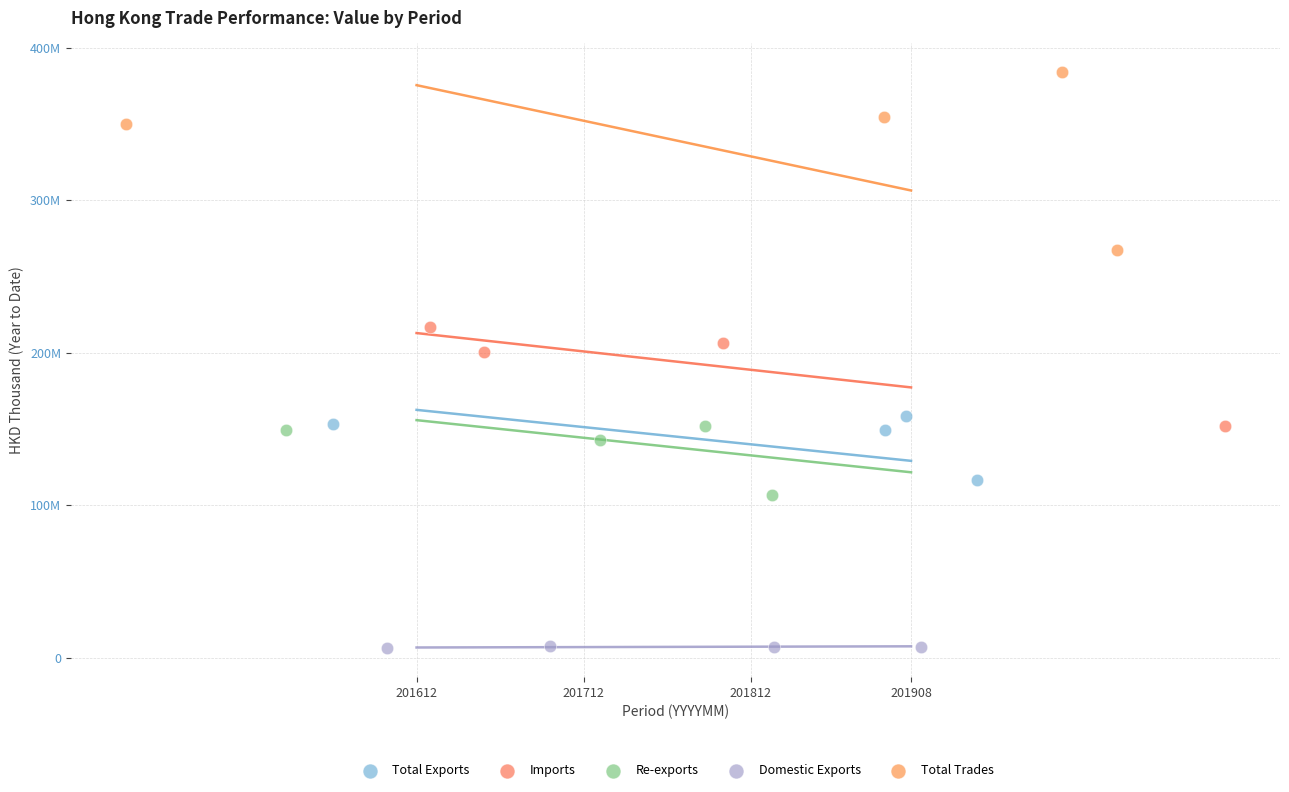

Which series reaches the maximum Y coordinate?

Total Trades